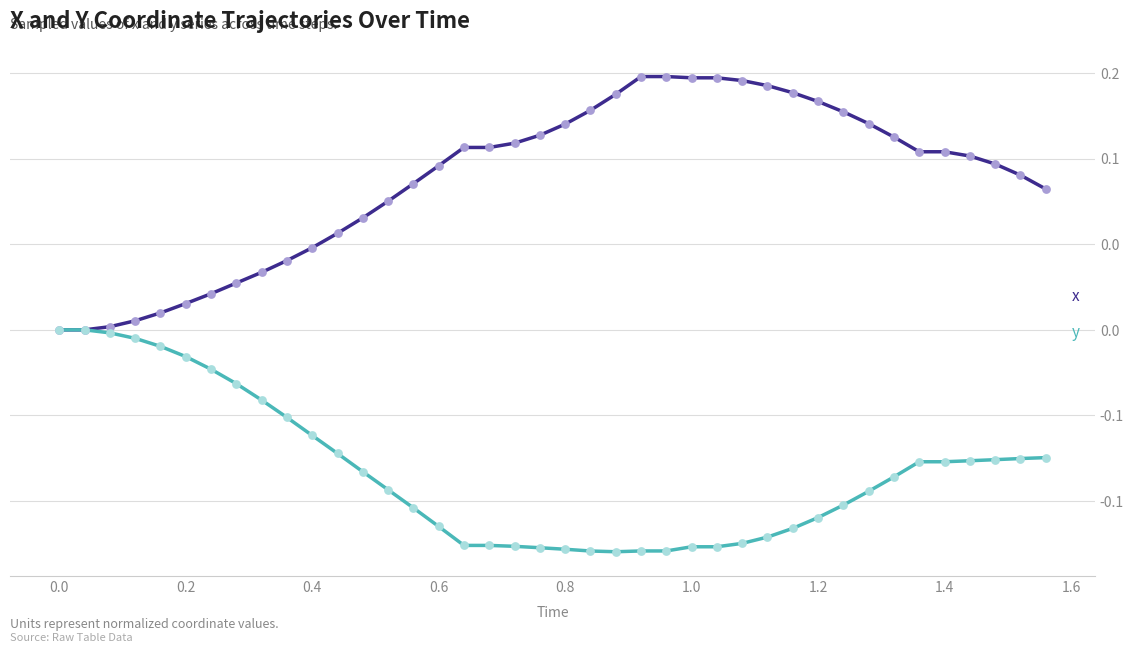

Is this an area chart (filled region under the line)?

No